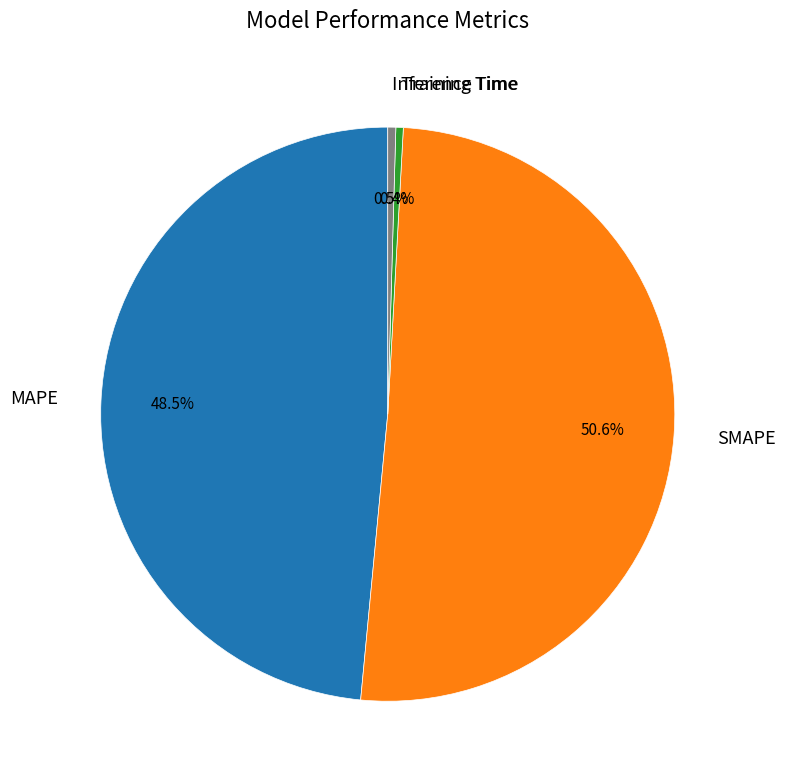

Which slice is the largest?

SMAPE